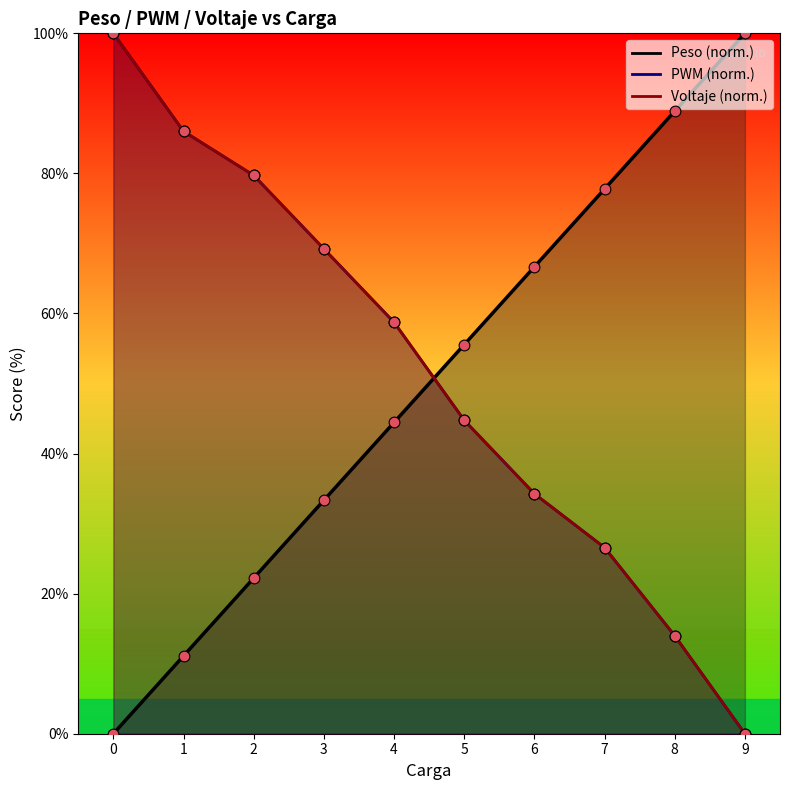

Which series has the largest total across all categories?

PWM